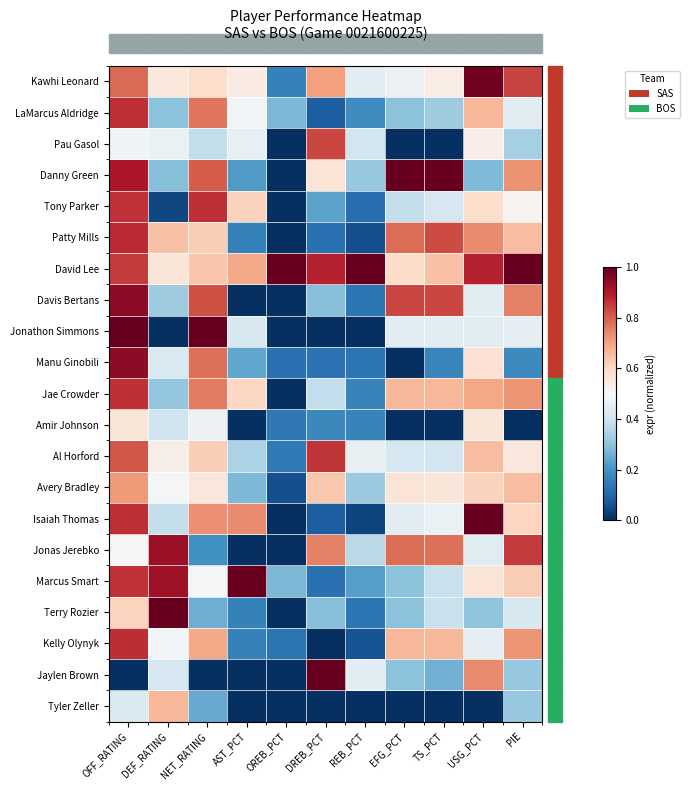

Which series has the largest total across all categories?

David Lee